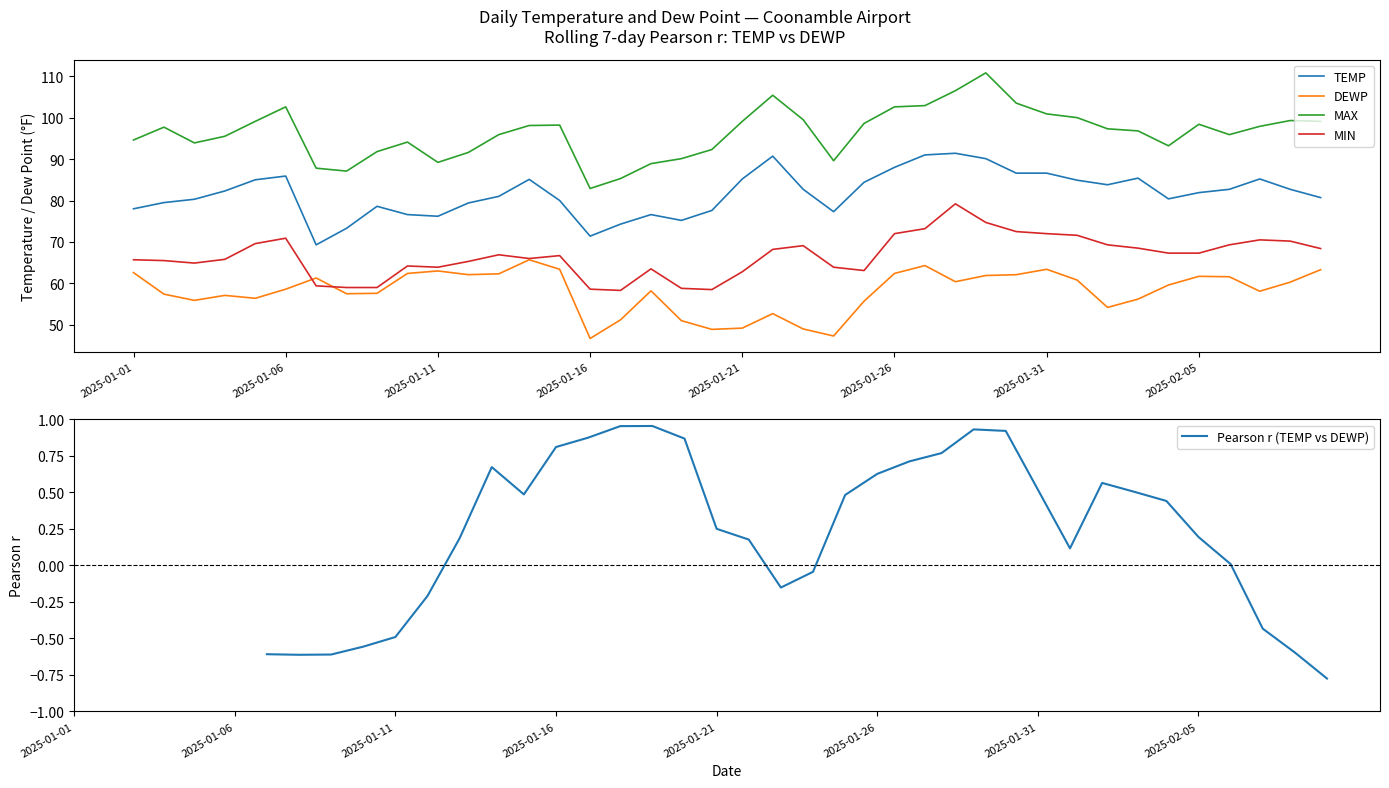

Which category has the highest value in the Pearson r (TEMP vs DEWP) series?

2025-01-01